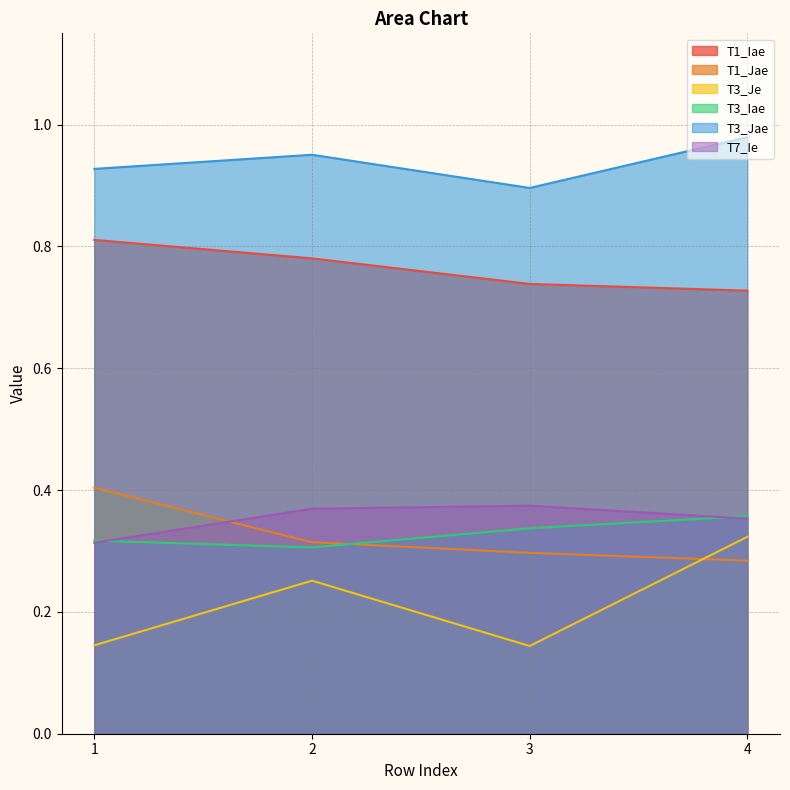

Reading left to right, transcribe all the data shown in this chart.

T1_Iae: 1=0.8	2=0.8	3=0.7	4=0.7
T1_Jae: 1=0.4	2=0.3	3=0.3	4=0.3
T3_Je: 1=0.1	2=0.3	3=0.1	4=0.3
T3_Iae: 1=0.3	2=0.3	3=0.3	4=0.4
T3_Jae: 1=0.9	2=1.0	3=0.9	4=1.0
T7_Ie: 1=0.3	2=0.4	3=0.4	4=0.4